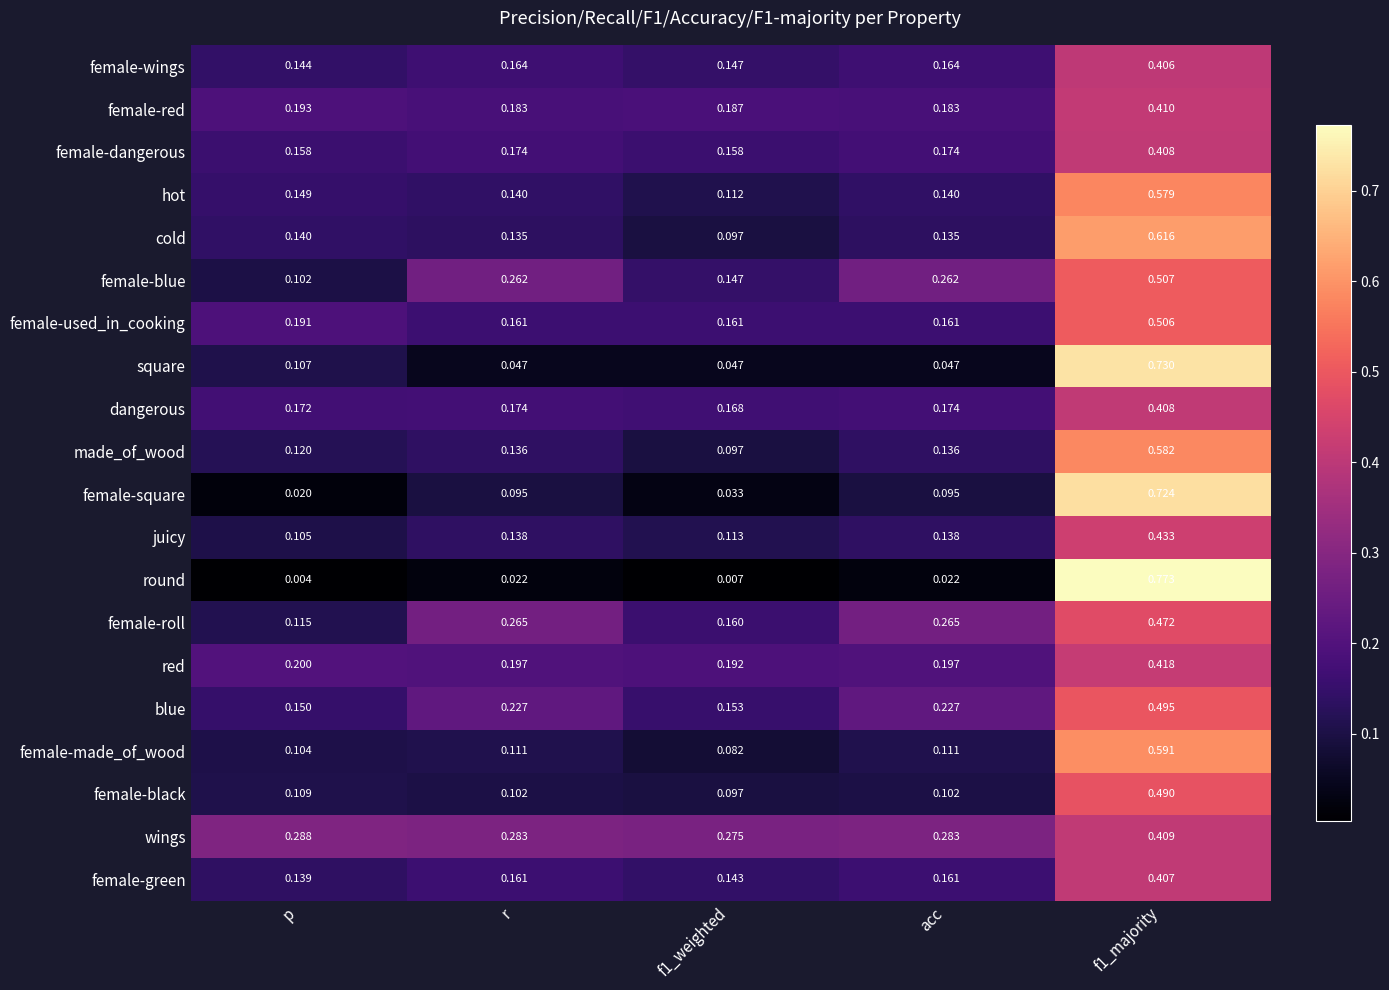

Between f1_weighted and acc, which series saw the biggest shift?

female-blue